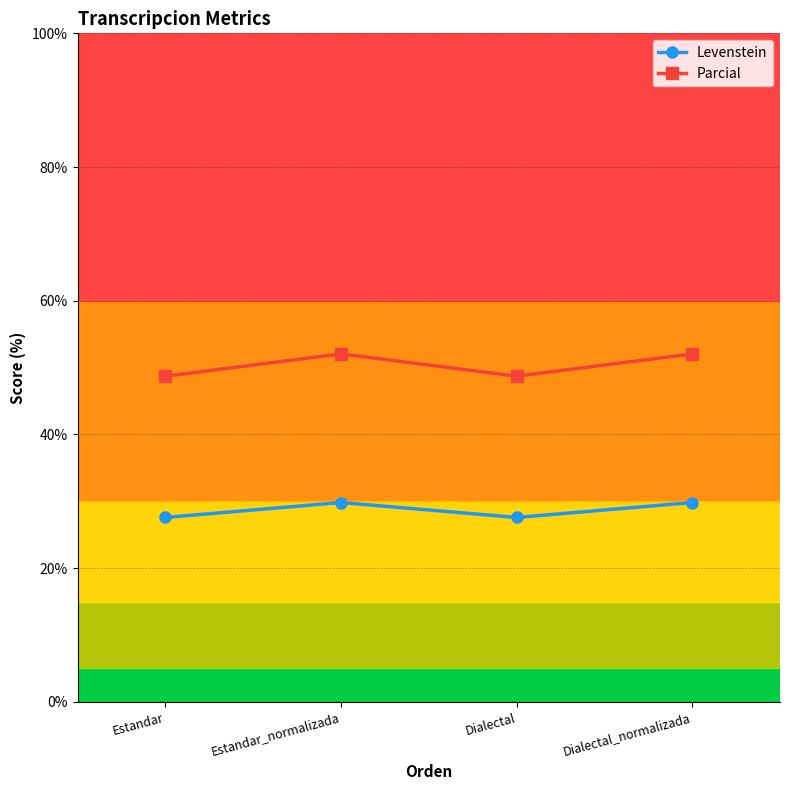

Rank the series by their average value, from highest to lowest.

Parcial, Levenstein